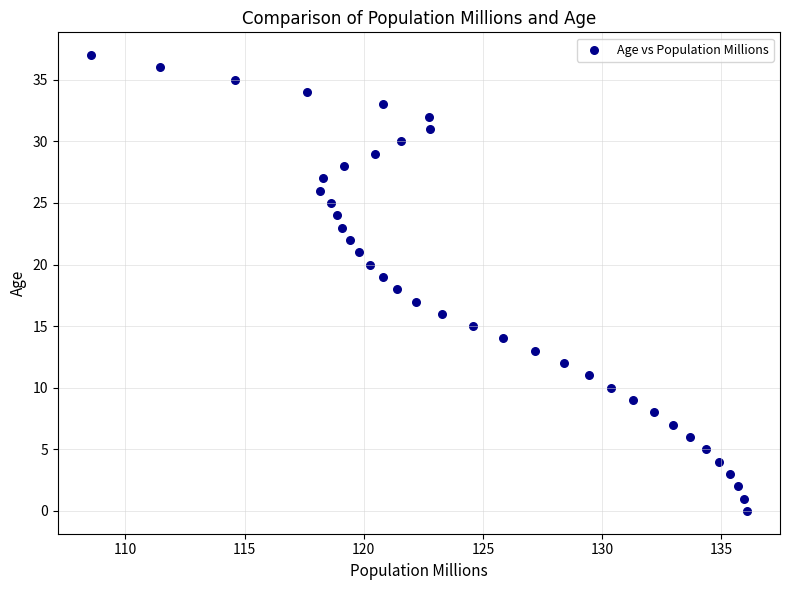

What is the range of Y values (max minus min)?

37